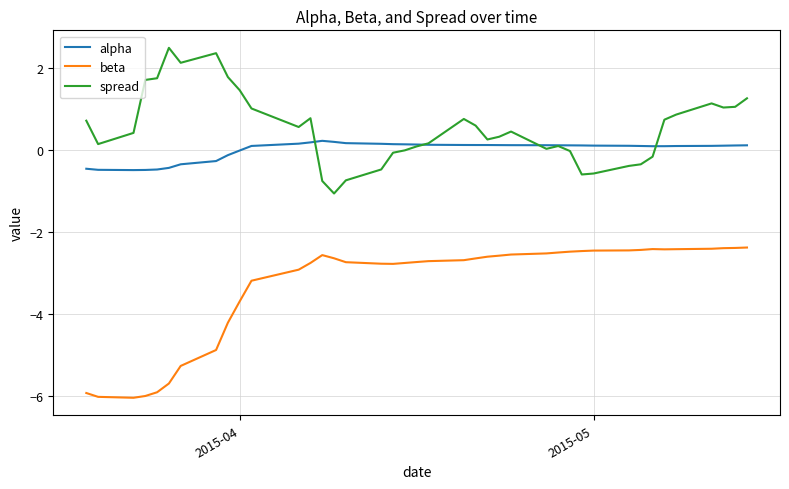

Rank the series by their maximum value, from lowest to highest.

beta, alpha, spread